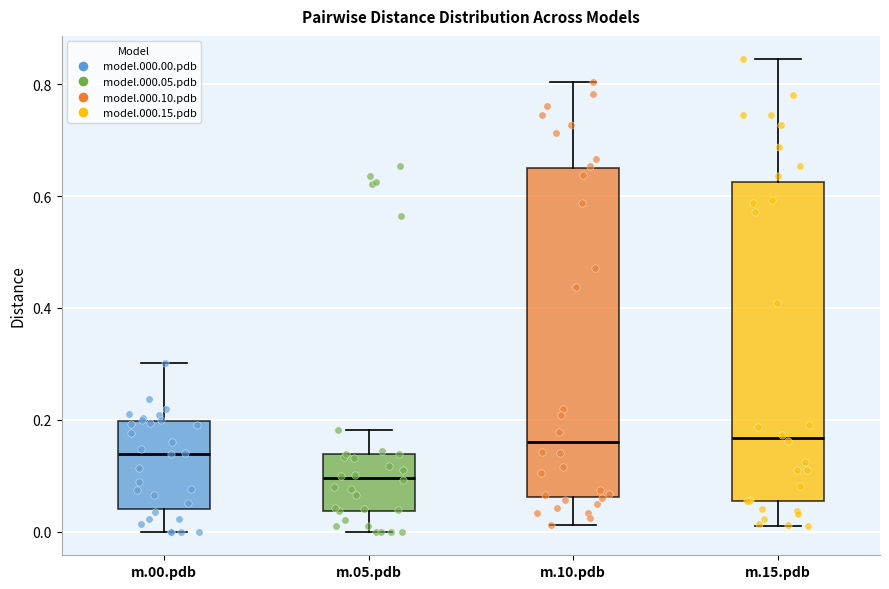

Reading left to right, transcribe this box plot: for each box, give where its median line is, the range the box spans, and where its two whiskers end, as read against the y-axis. The values are not printed on the chart, so give them approximately, as read against the axis.

m.00.pdb: median 0.14, box 0.04 to 0.20, whiskers 0.00 to 0.30
m.05.pdb: median 0.10, box 0.04 to 0.14, whiskers 0.00 to 0.18
m.10.pdb: median 0.16, box 0.06 to 0.66, whiskers 0.02 to 0.80
m.15.pdb: median 0.16, box 0.06 to 0.62, whiskers 0.02 to 0.84